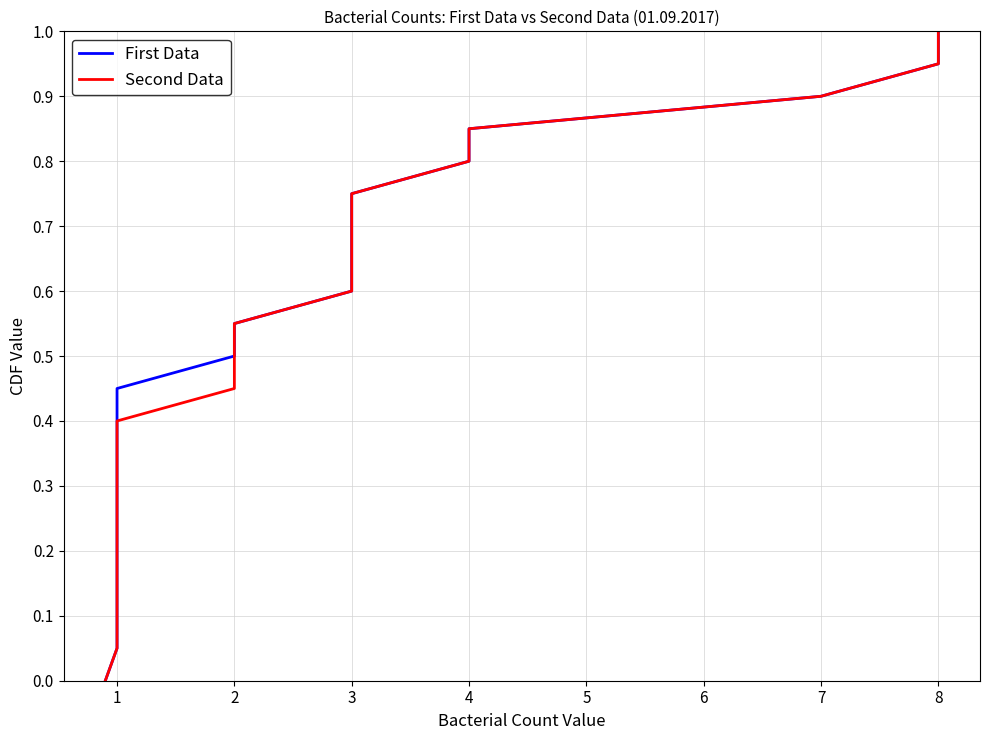

True or false: Second Data and First Data intersect in this chart.

False